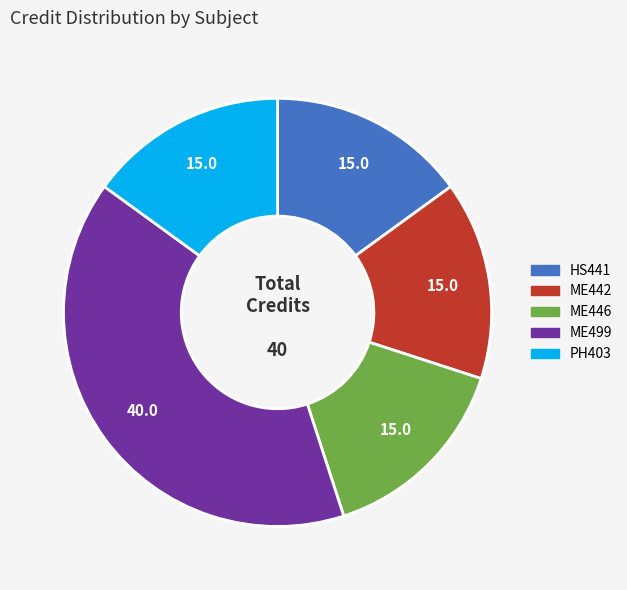

Is there a majority slice in this chart?

No